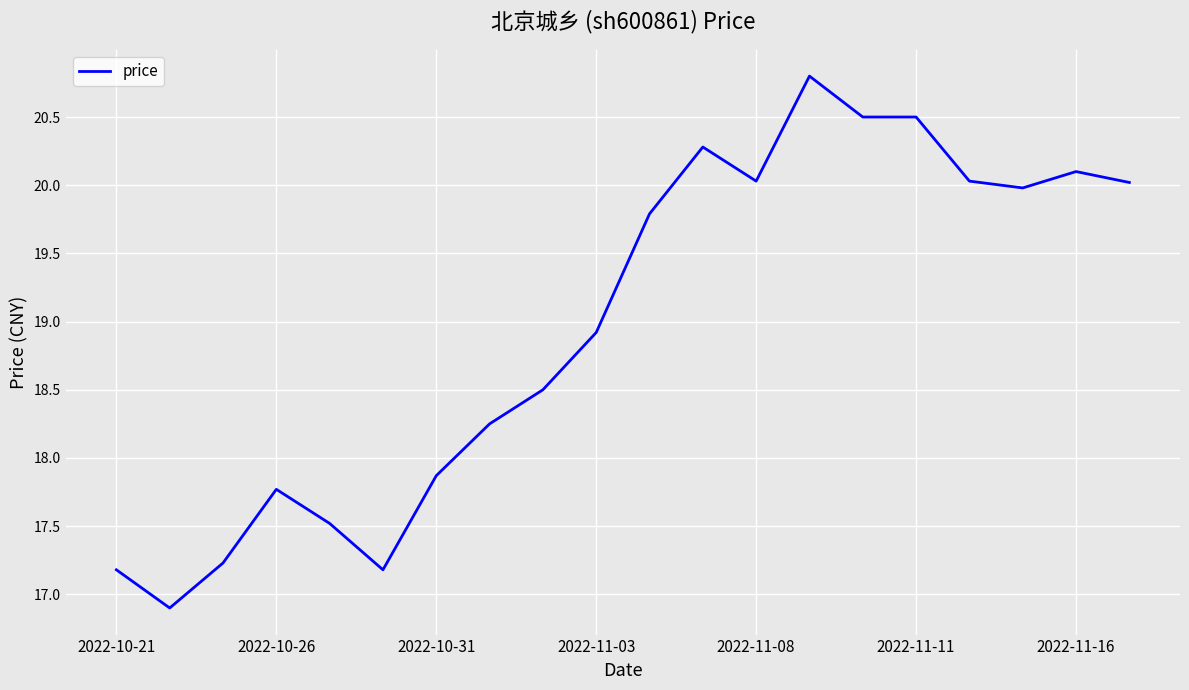

What is the smallest value displayed?

16.9